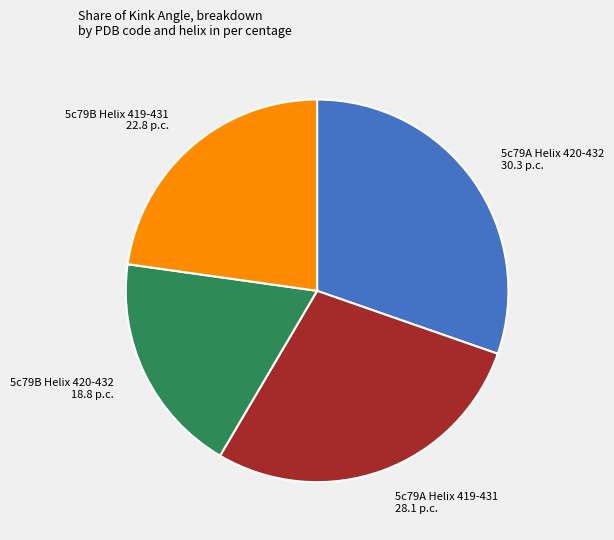

Is there any slice that represents more than half of the pie?

No